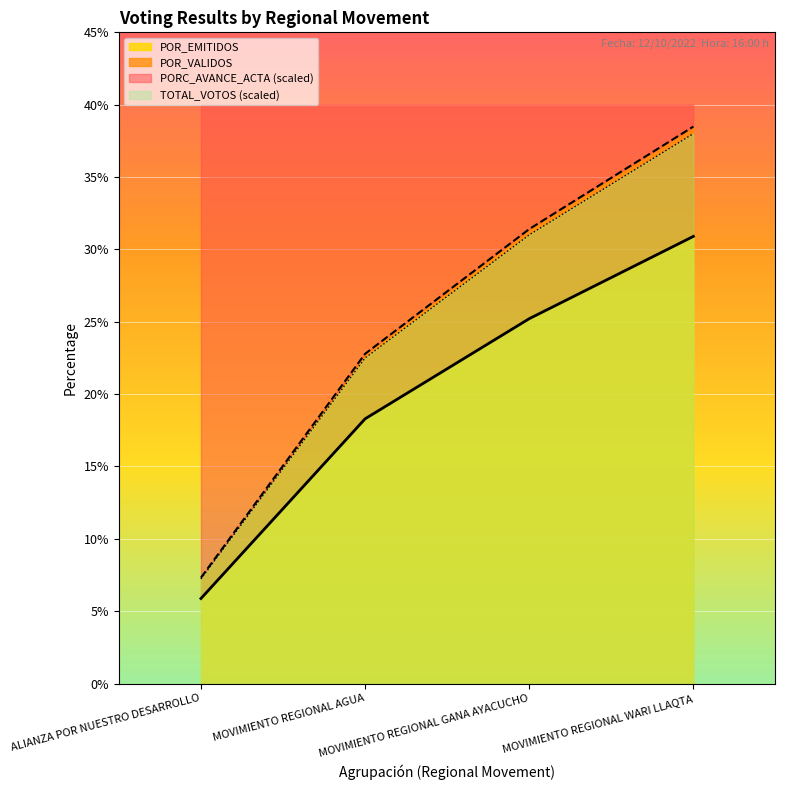

True or false: POR_EMITIDOS and POR_VALIDOS intersect in this chart.

False